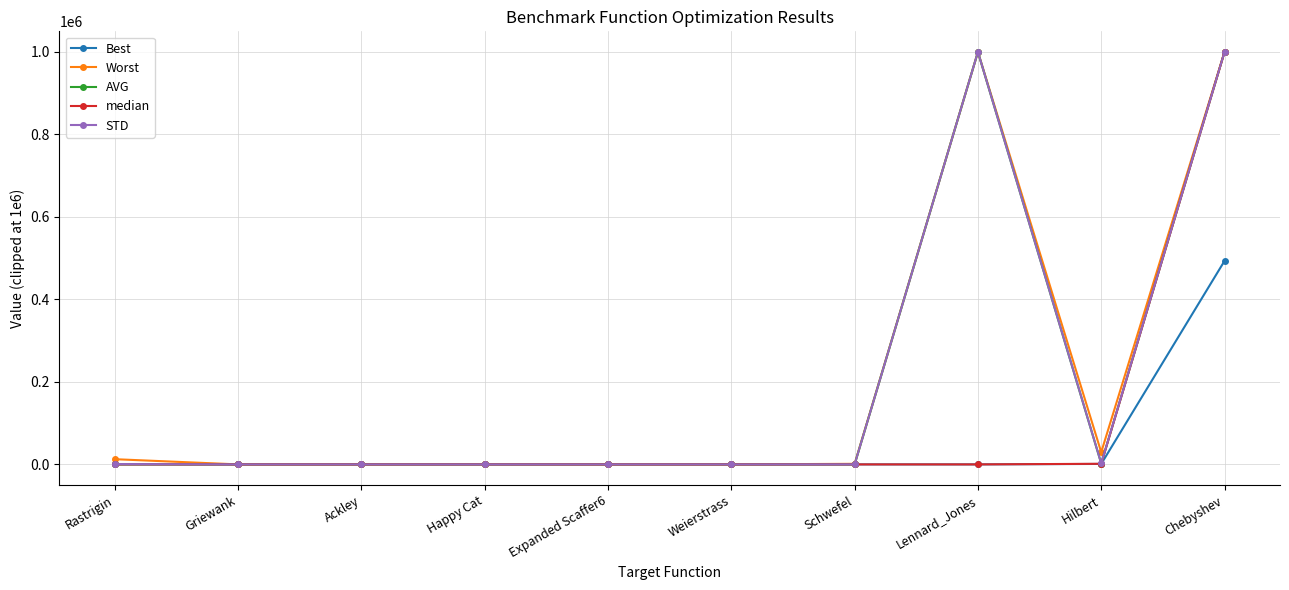

In Best, how many points are lower than both neighbors (excluding endpoints)?

3